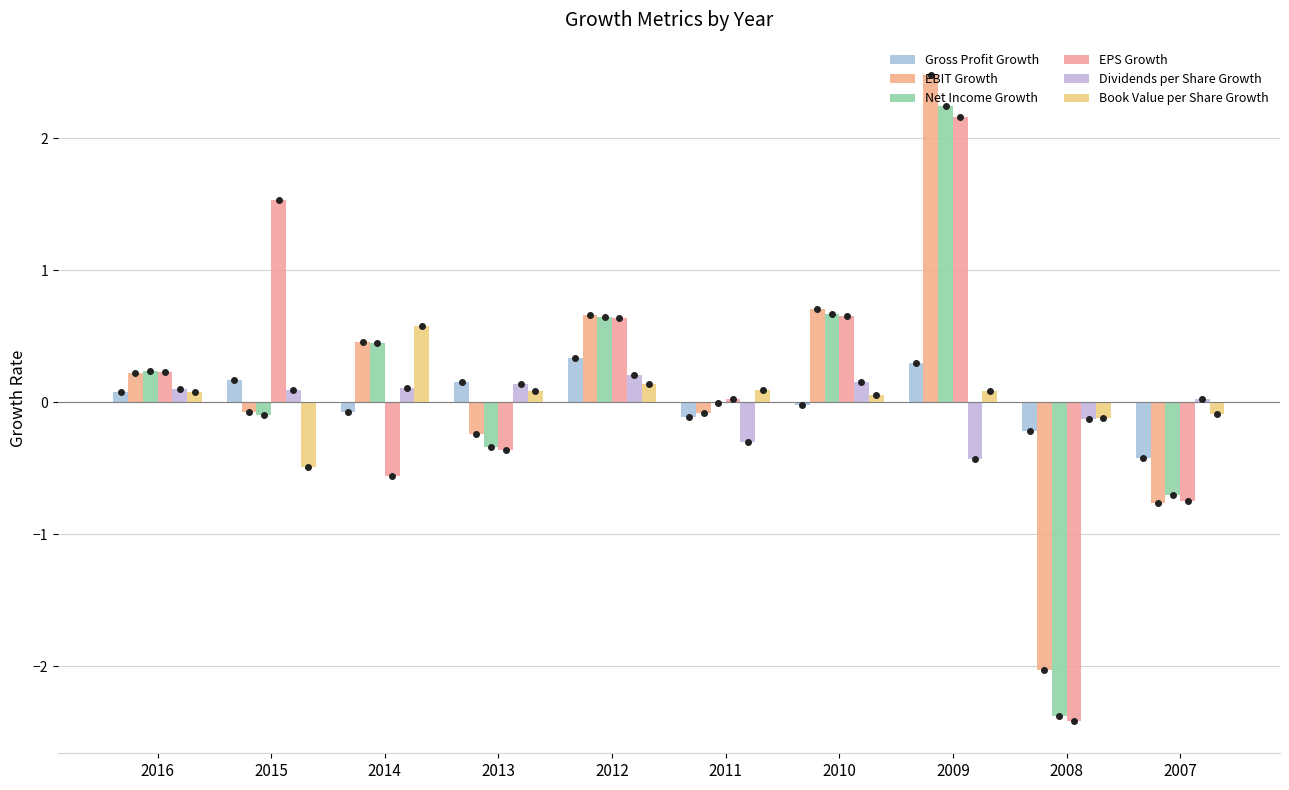

How many positive values does the EBIT Growth series have?

5